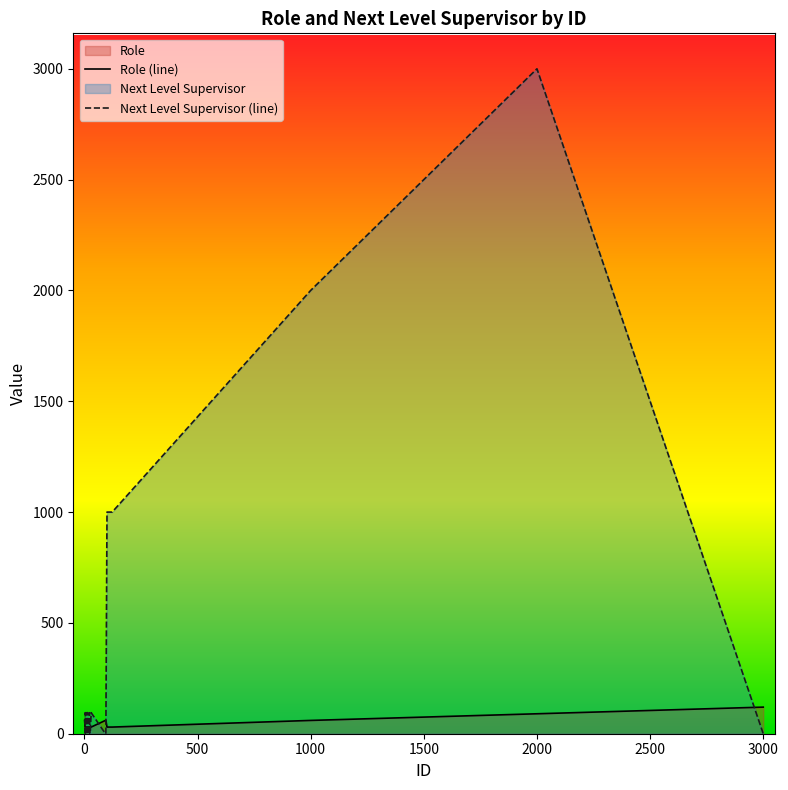

What is the greatest value displayed?

3000